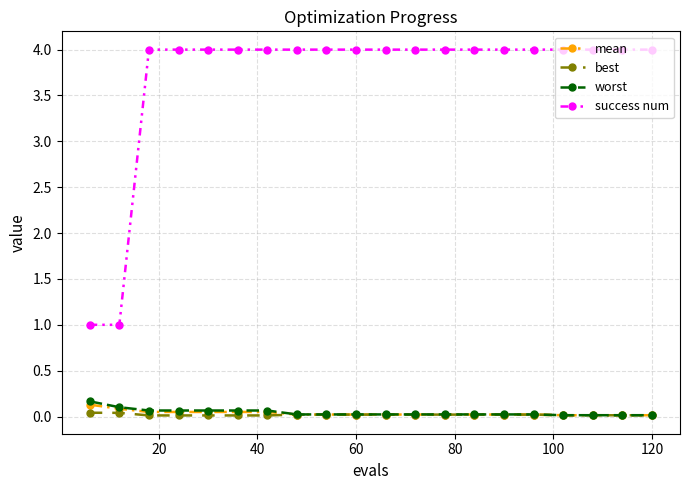

Which series has the largest range (max minus min)?

success num